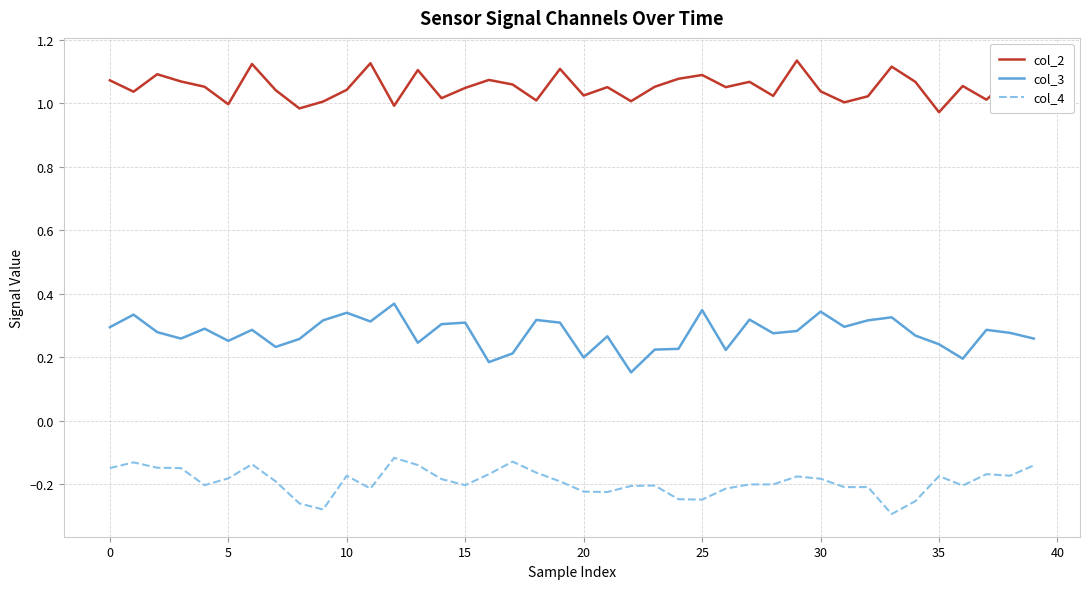

True or false: col_4 and col_2 cross at least once.

False